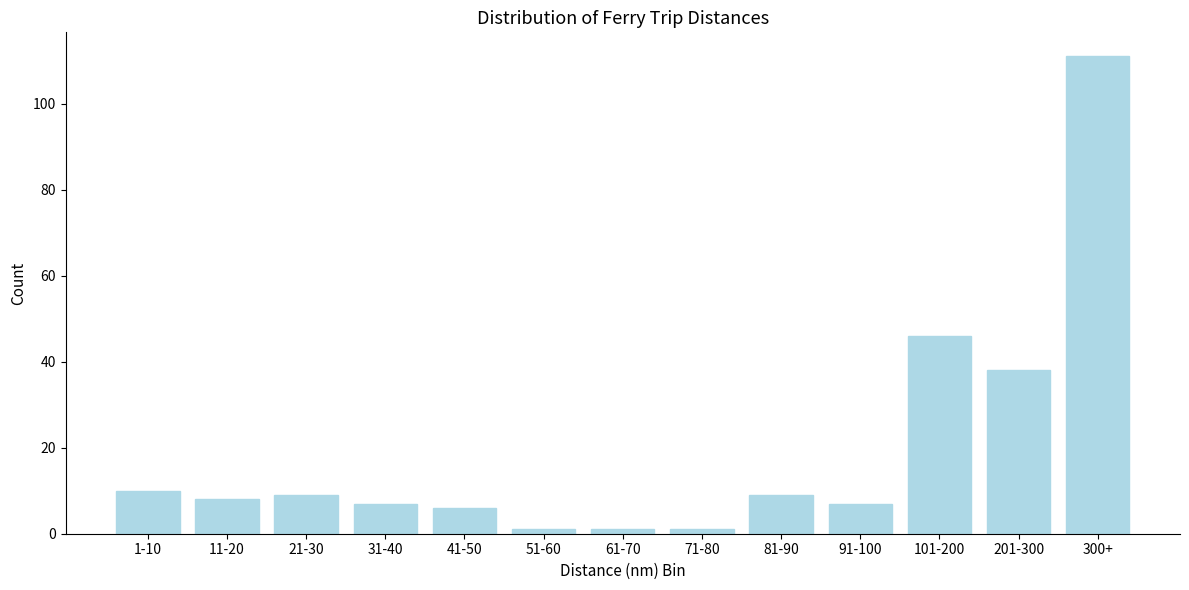

Reading right to left, transcribe all the data shown in this chart.

111	38	46	7	9	1	1	1	6	7	9	8	10